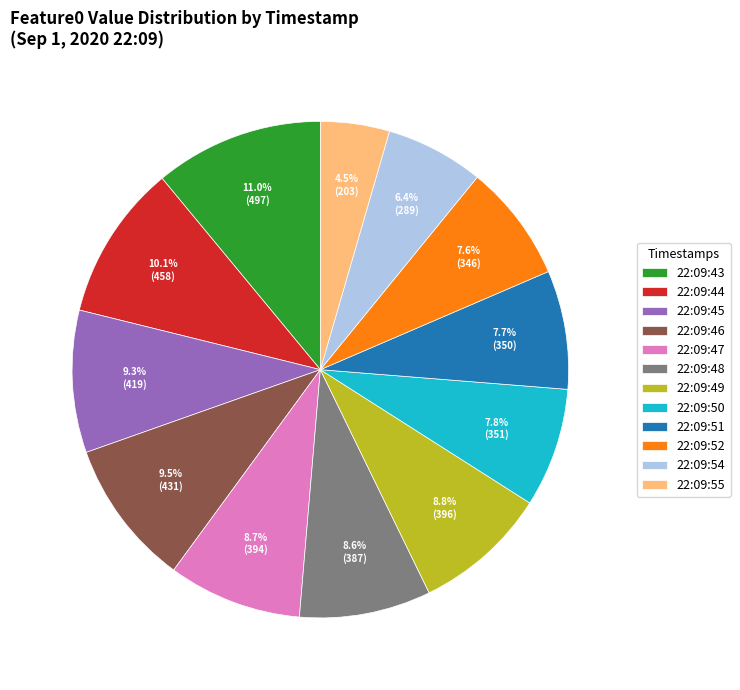

Does any single category account for the majority?

No